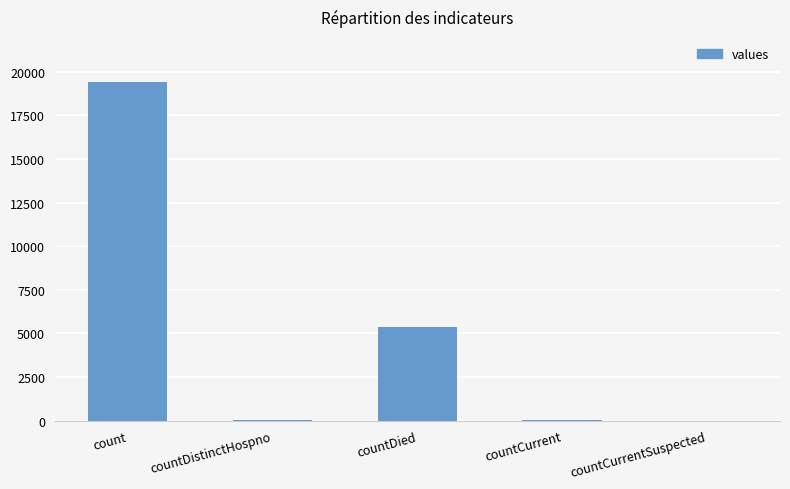

What is the greatest value displayed?

19420